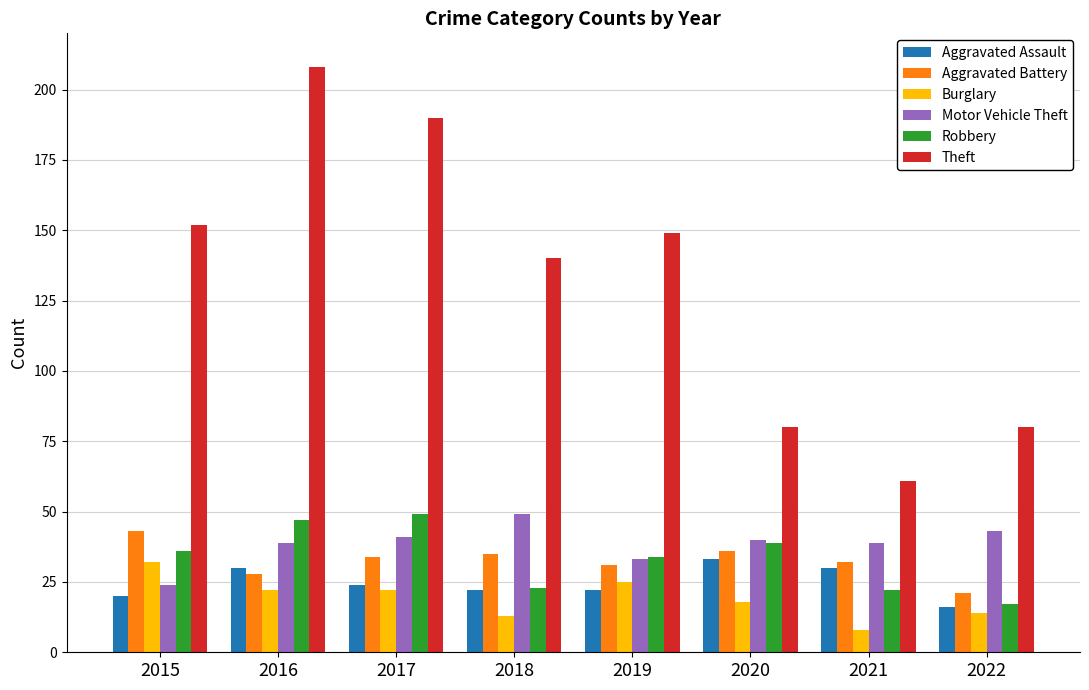

Where does the Motor Vehicle Theft series first go above 40?

2017